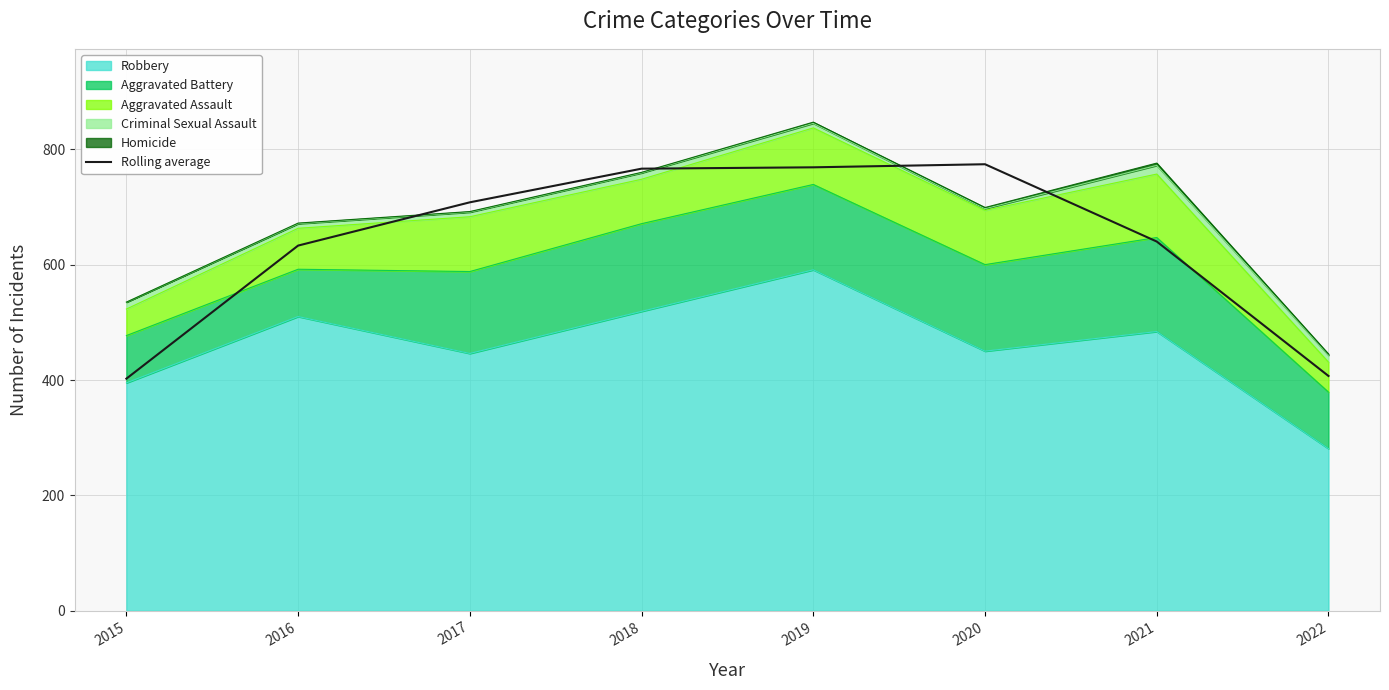

What is the minimum value shown in the chart?

402.3